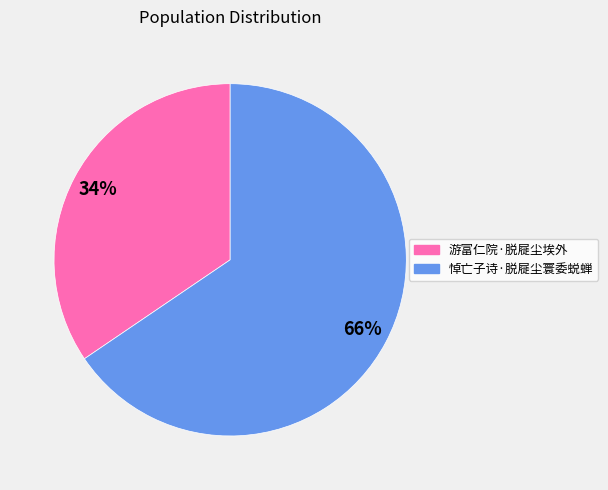

What is the ratio of the value at 悼亡子诗·脱屣尘寰委蜕蝉 to the value at 游富仁院·脱屣尘埃外?

1.9